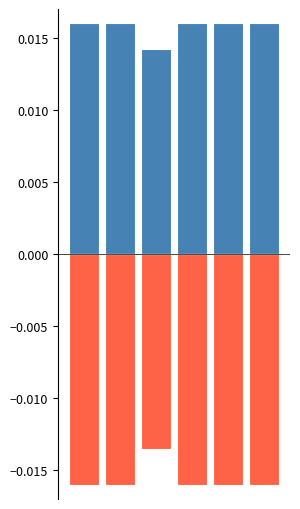

How many bars are there in each group?

2